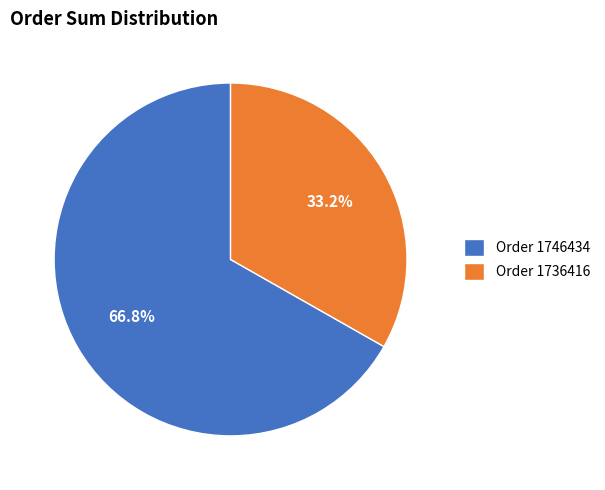

What is the total percentage of Order 1736416 and Order 1746434?

100.0%